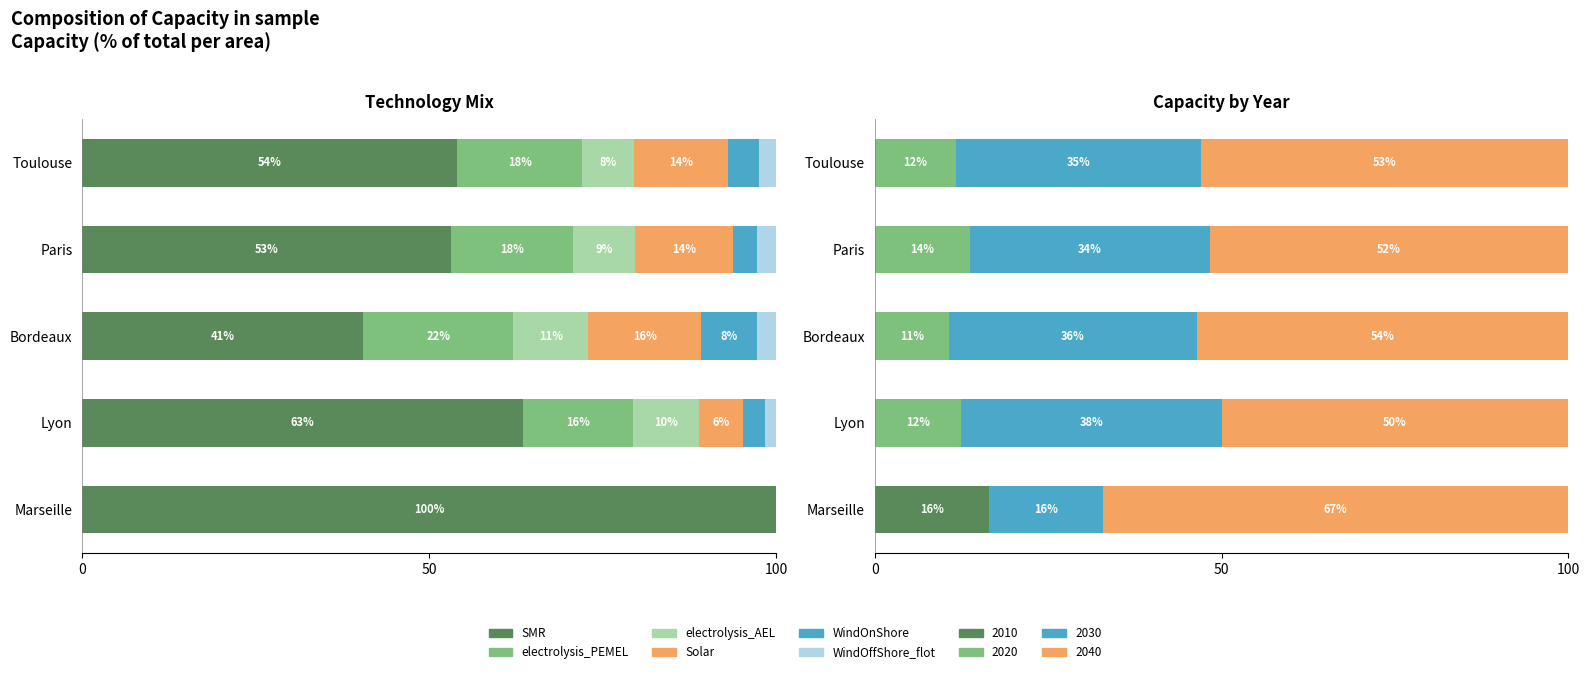

What is the difference between the maximum and second lowest values in the WindOffShore_flot series?

1.1